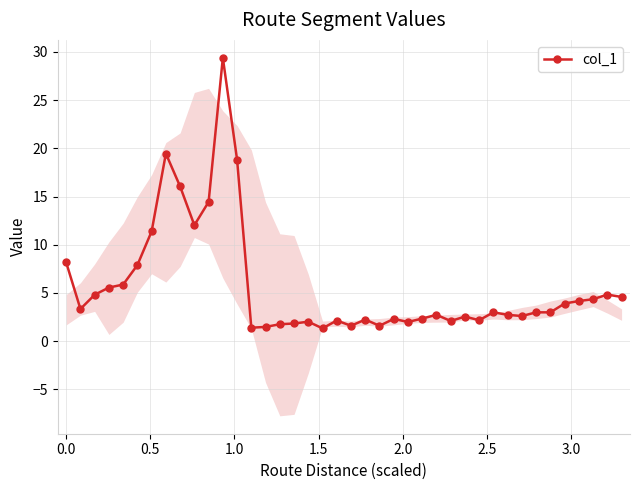

What is the maximum value for col_1?

29.4